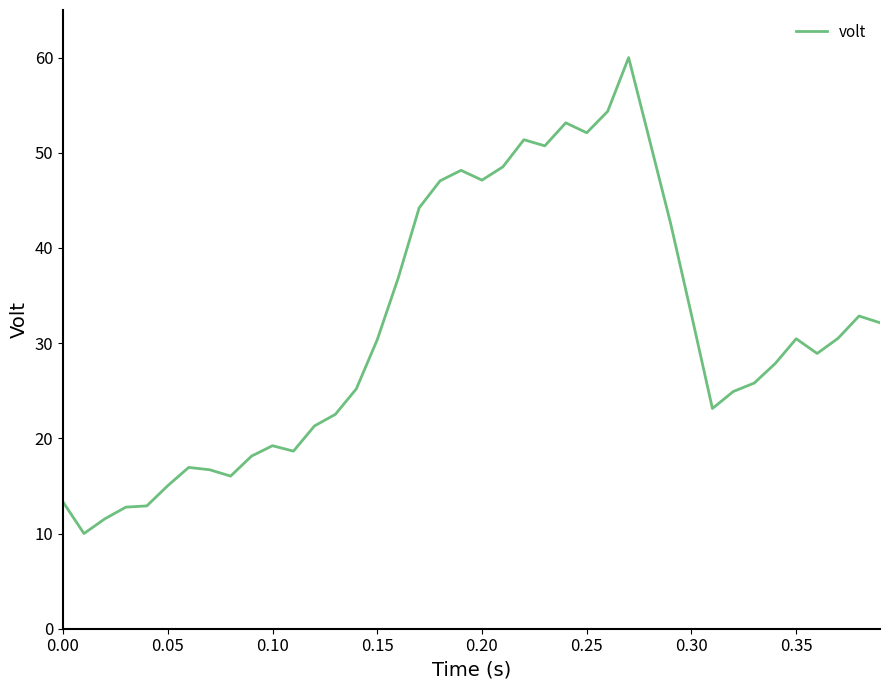

What is the minimum value shown in the chart?

10.0